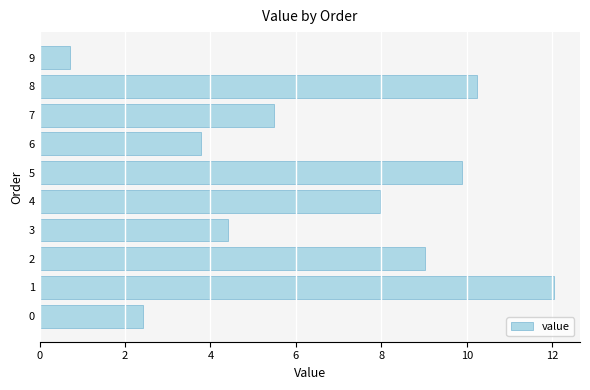

How many bars are there in total?

10